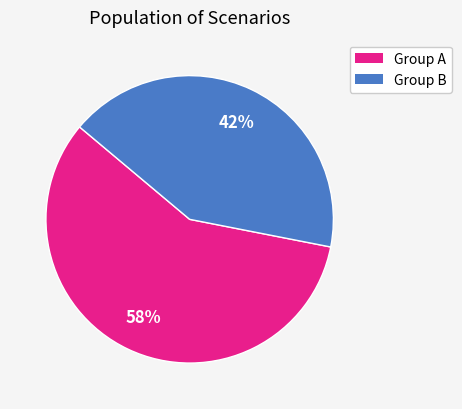

Does Group A represent more than half of the total?

Yes